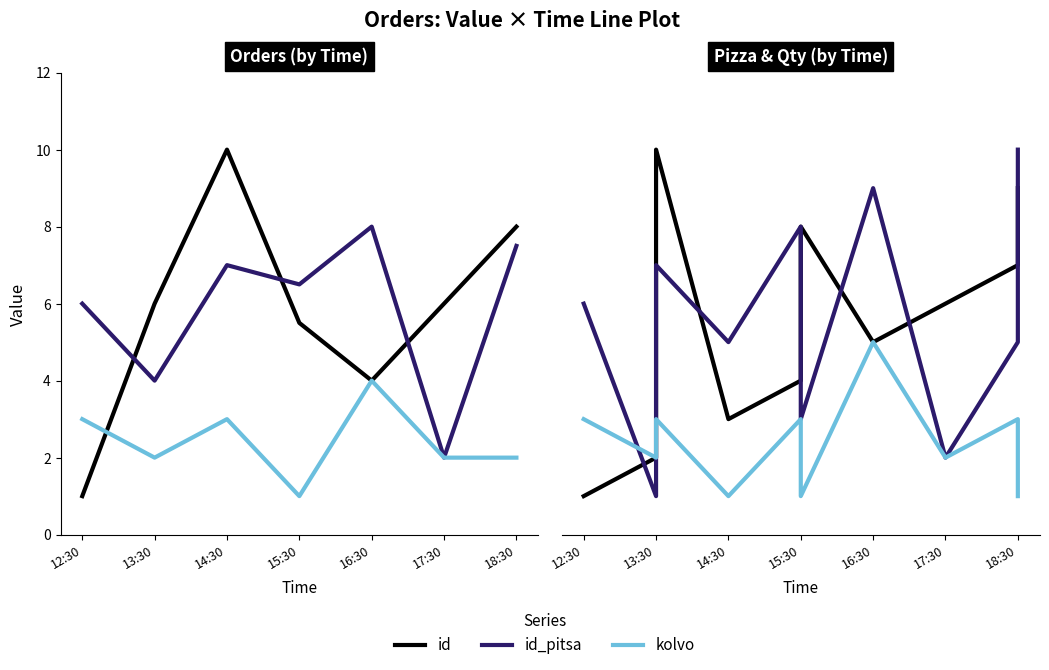

Does the chart have visible grid lines?

No